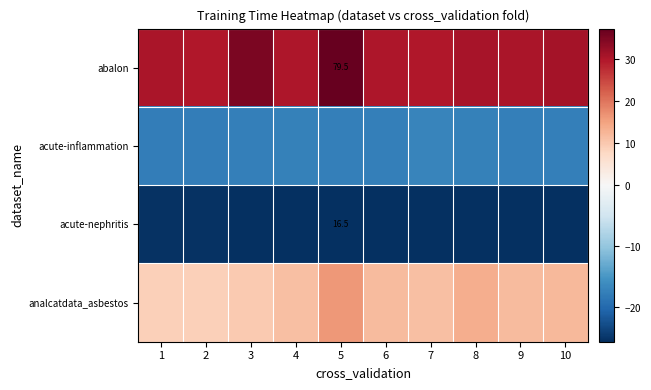

What is the total value across all series at 2?

-4.2